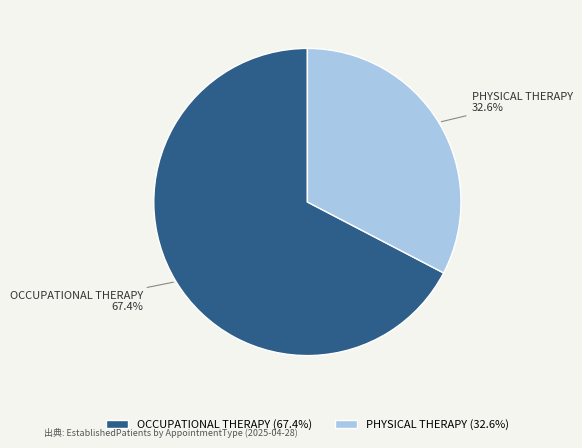

The OCCUPATIONAL THERAPY slice represents 75% of the pie. True or false?

False